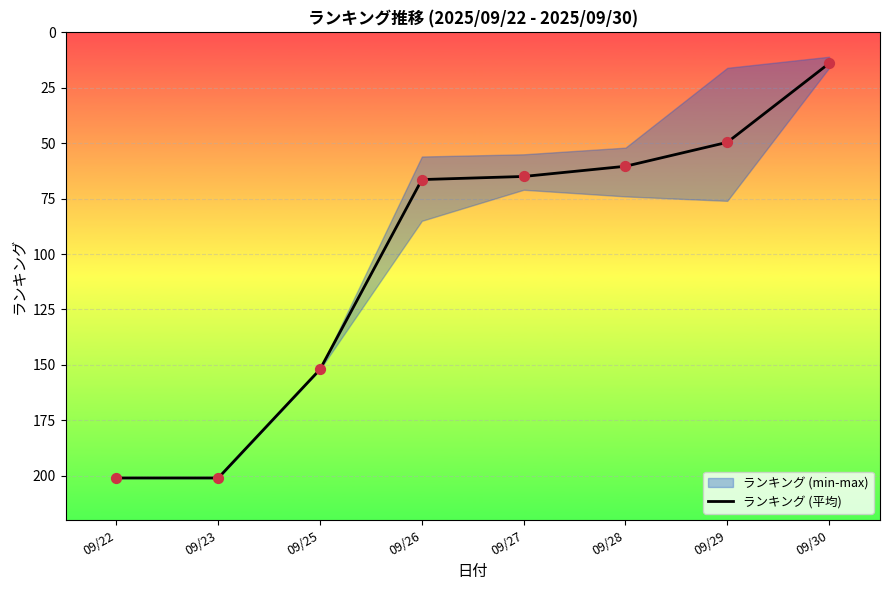

Approximately how many times larger is the value at 09/26 compared to 09/28?

1.1